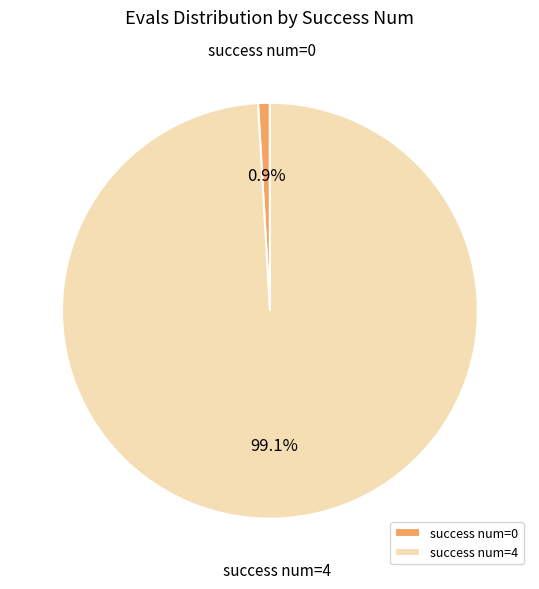

Between success num=0 and success num=4, which is larger?

success num=4